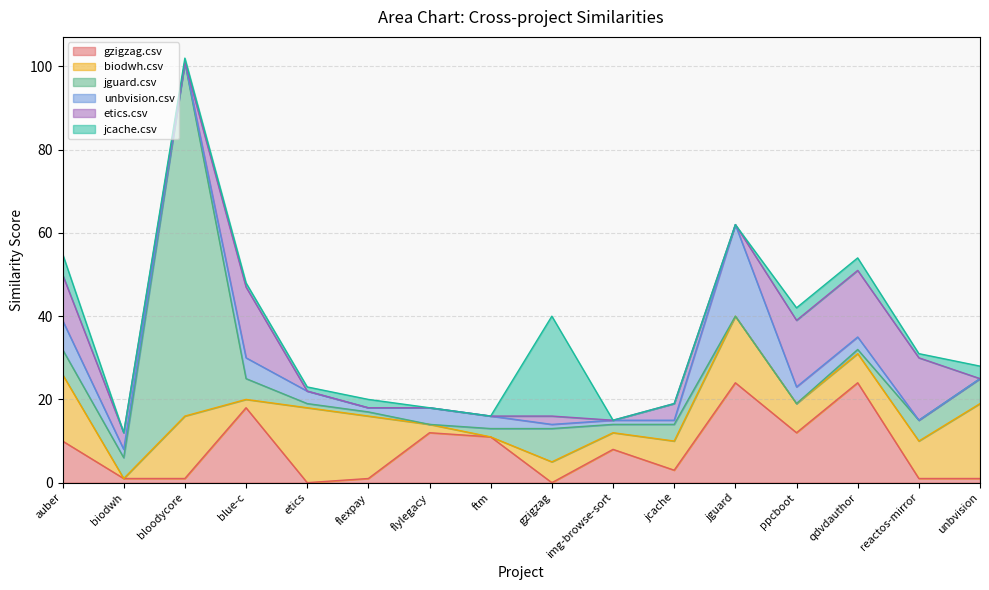

Does the chart have visible grid lines?

Yes